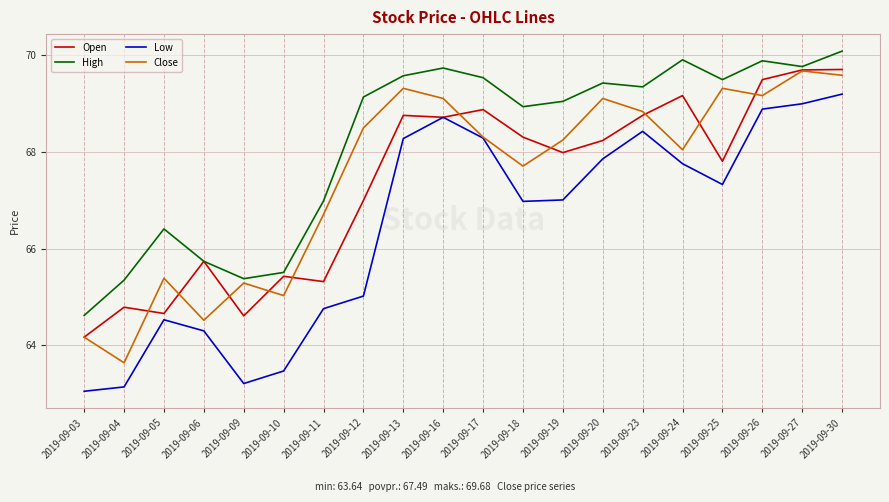

True or false: High and Low intersect in this chart.

False